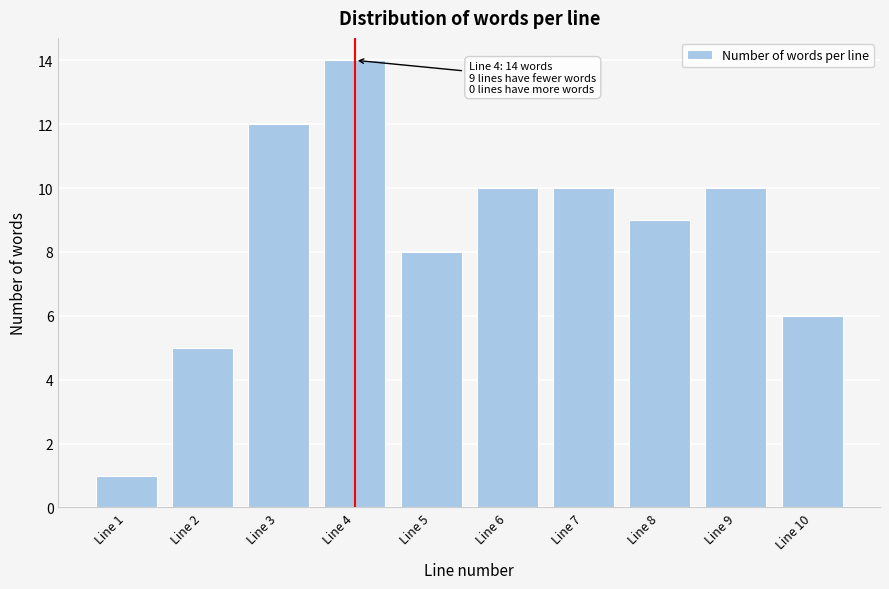

Reading left to right, transcribe all the data shown in this chart.

Line 1=1	Line 2=5	Line 3=12	Line 4=14	Line 5=8	Line 6=10	Line 7=10	Line 8=9	Line 9=10	Line 10=6